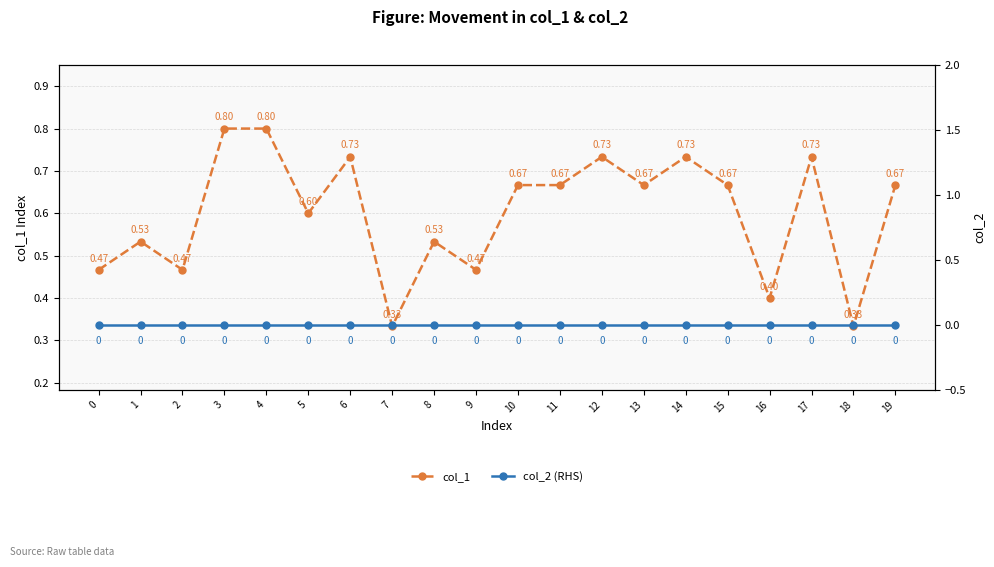

How many categories are shown in the chart?

20